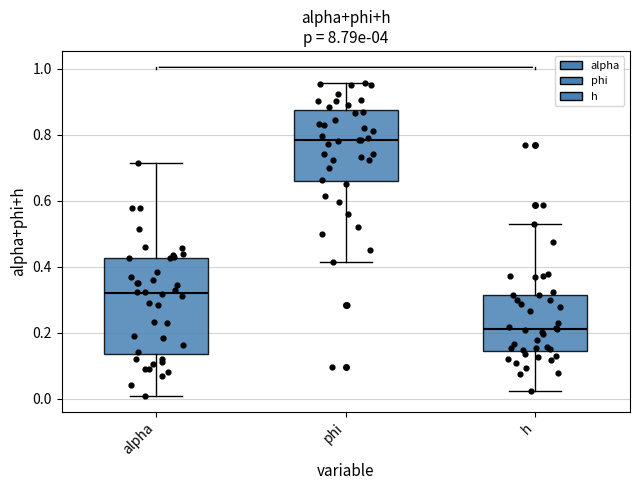

Which box's median line is the highest?

phi